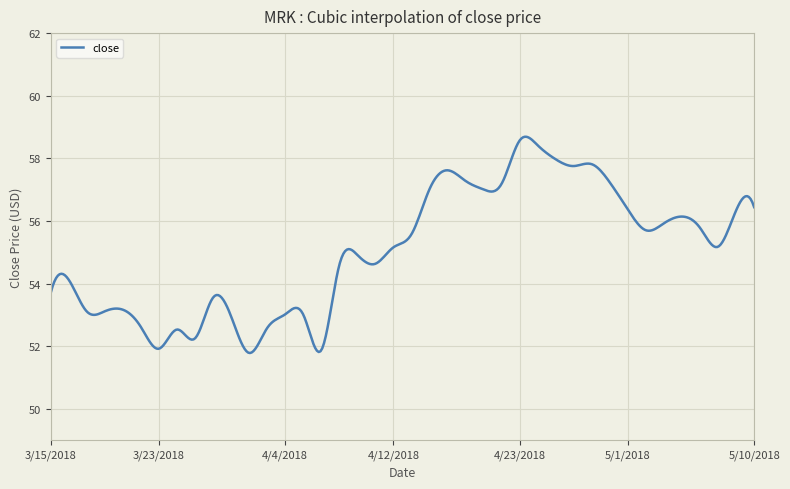

What is the difference between the maximum and minimum values?

6.9